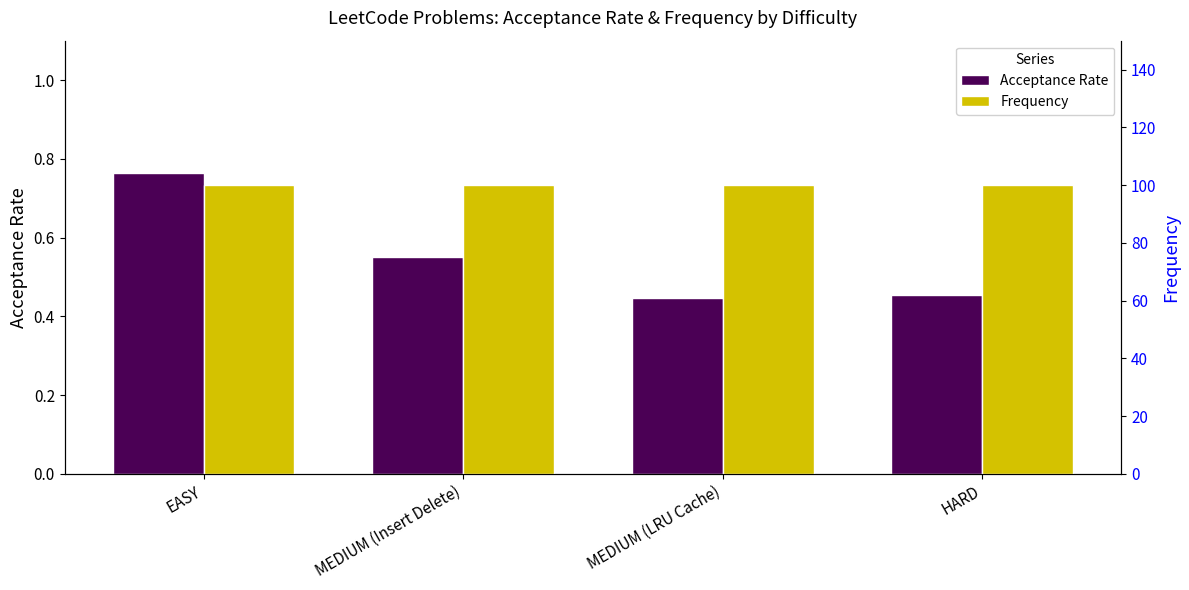

Rank the series by their average value, from lowest to highest.

Acceptance Rate, Frequency